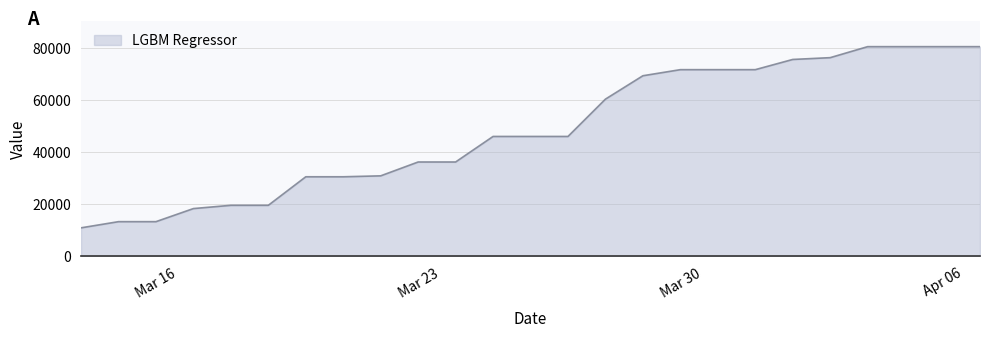

What is the smallest value displayed?

10981.1